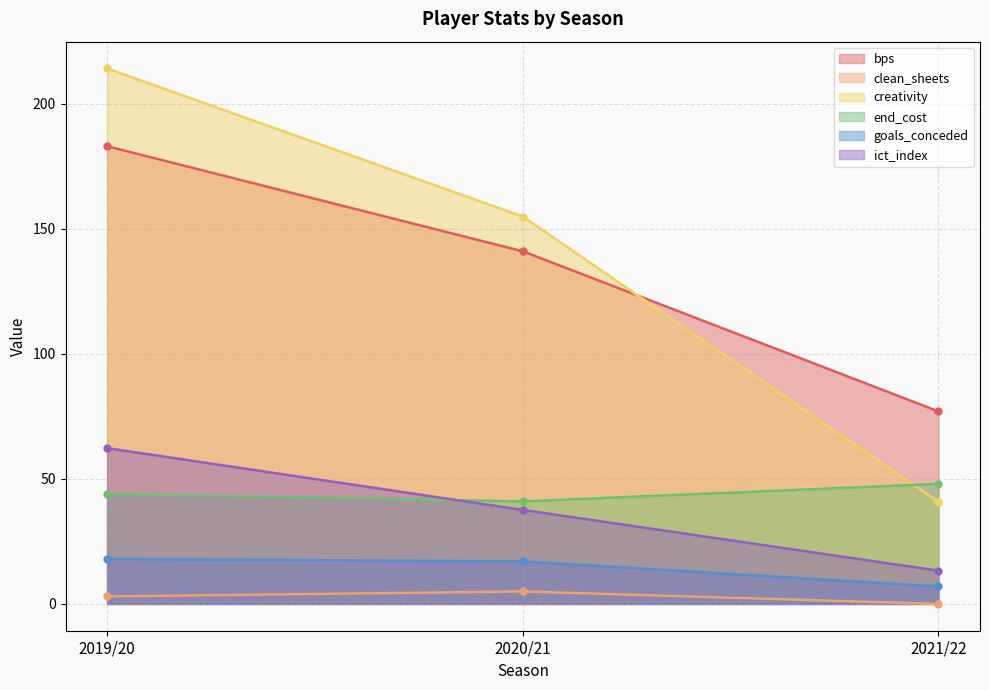

Between 2019/20 and 2021/22, which is larger?

2019/20